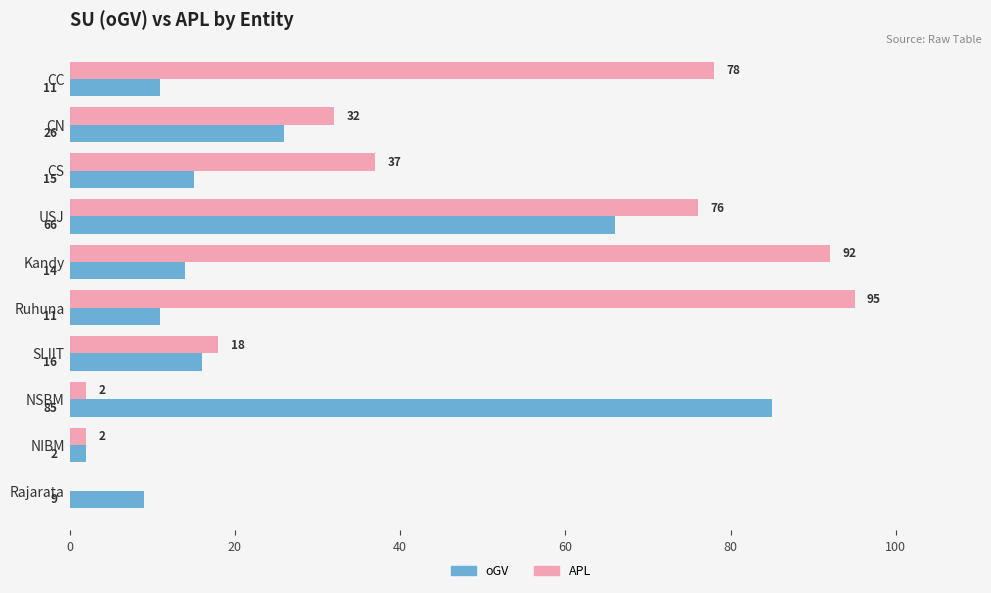

At which category is the sum across all series the highest?

USJ